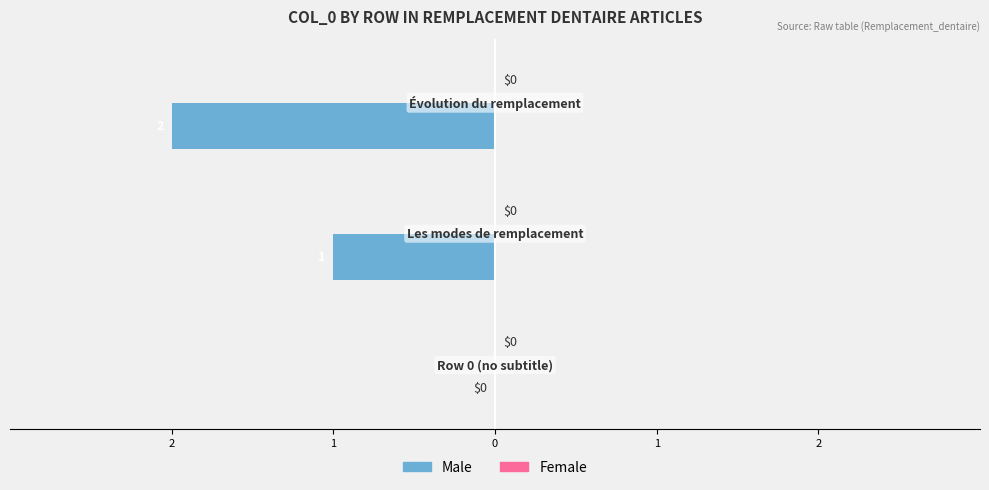

Are the bars grouped side by side (vs. stacked)?

No